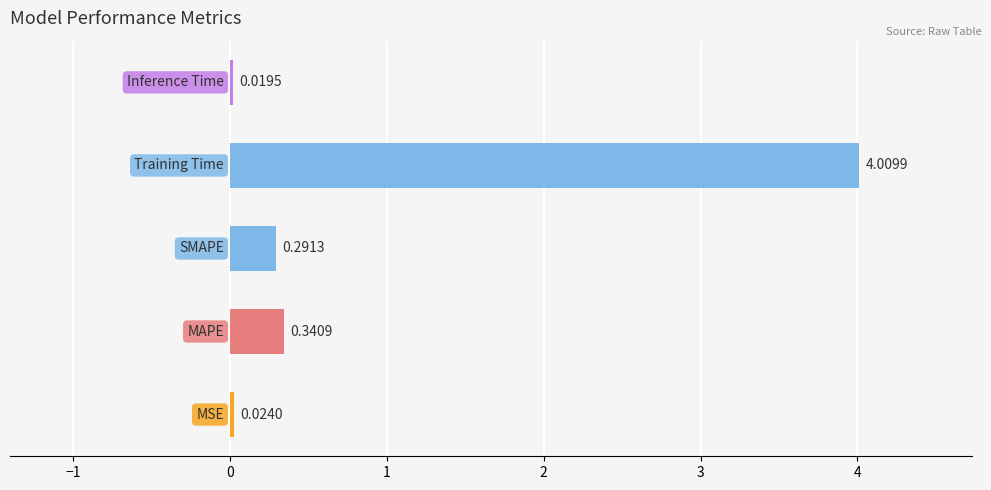

What is the difference between the maximum and minimum values?

4.0